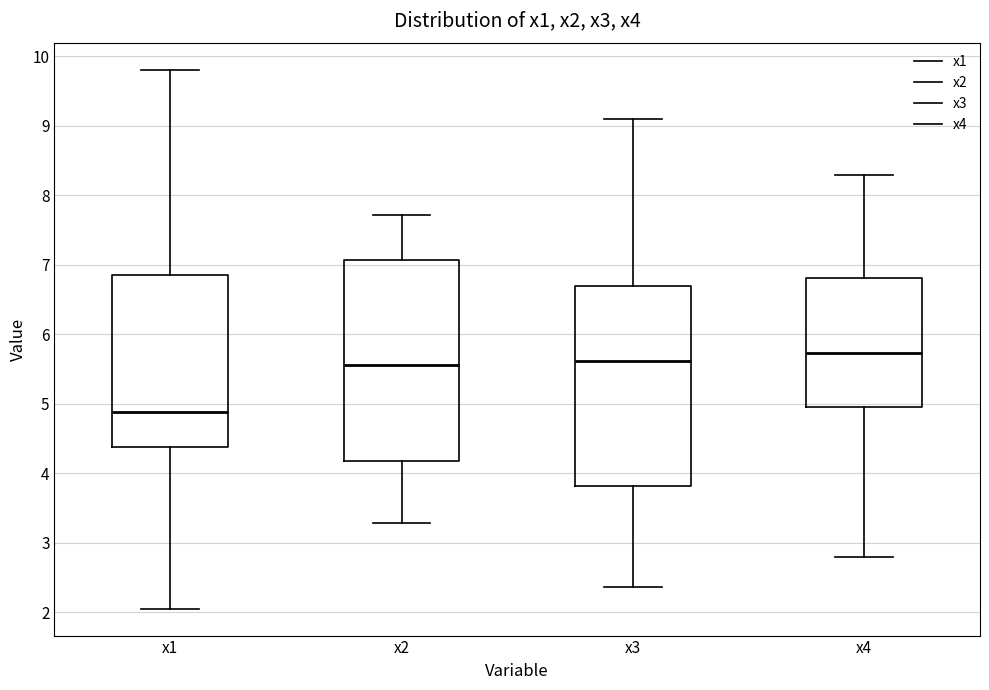

Which box has the highest median line?

x4